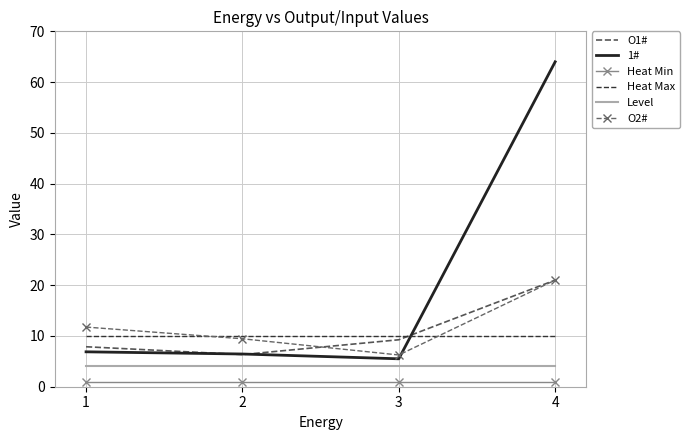

At which label does O1# reach its minimum?

2